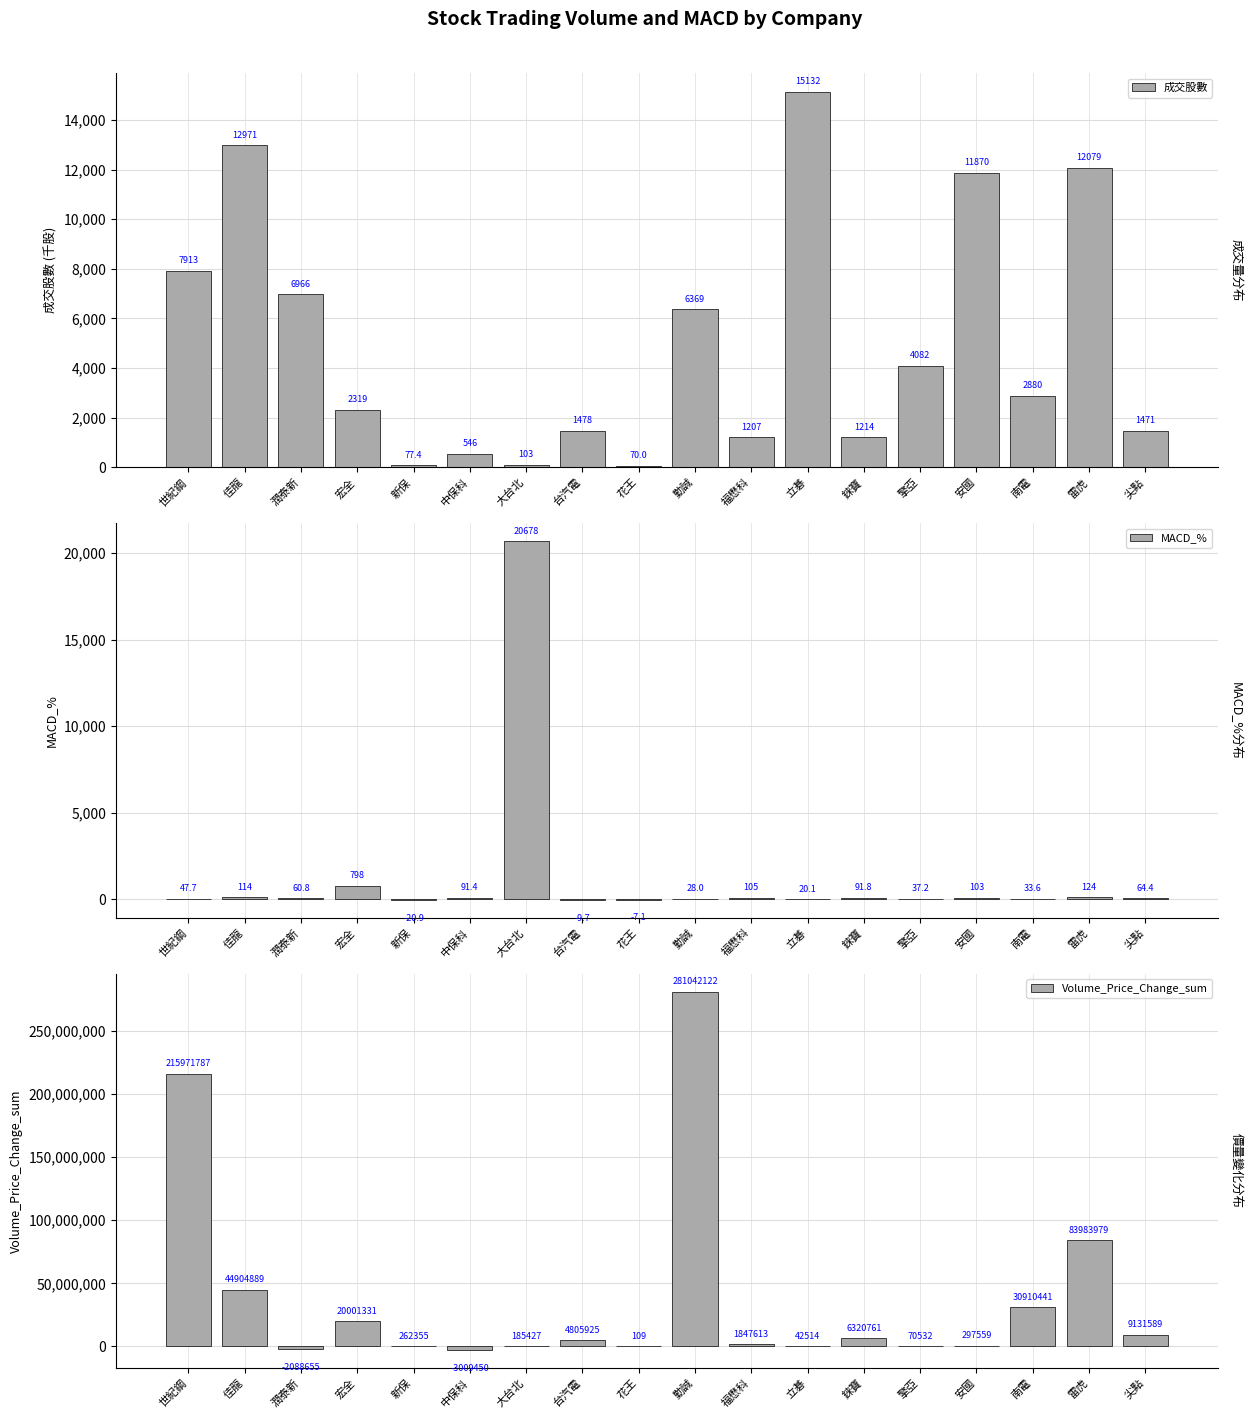

Rank the series by their maximum value, from lowest to highest.

成交股數, MACD_%, Volume_Price_Change_sum